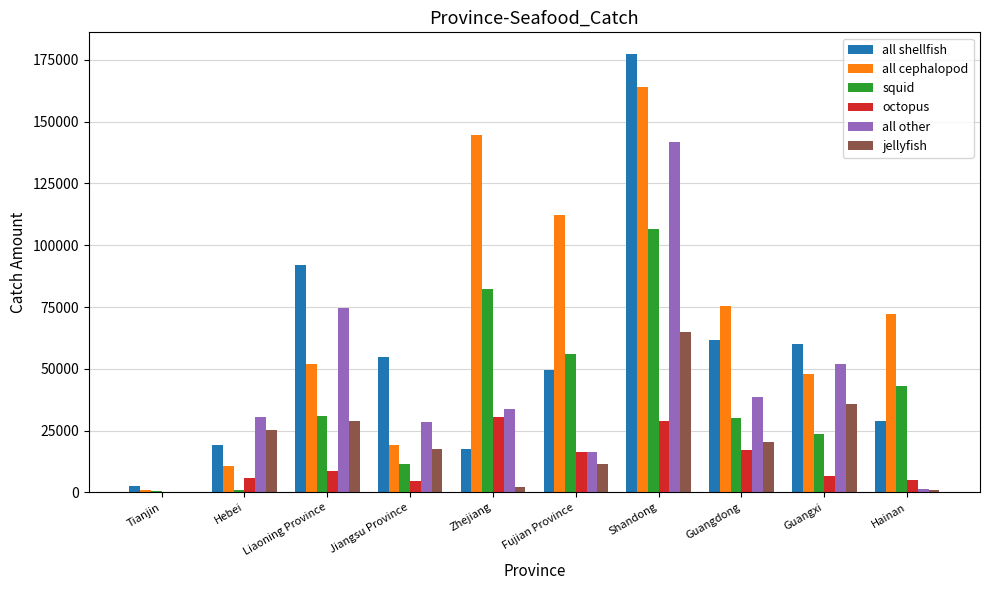

What is the spread (max minus min) of values at Liaoning Province?

83140